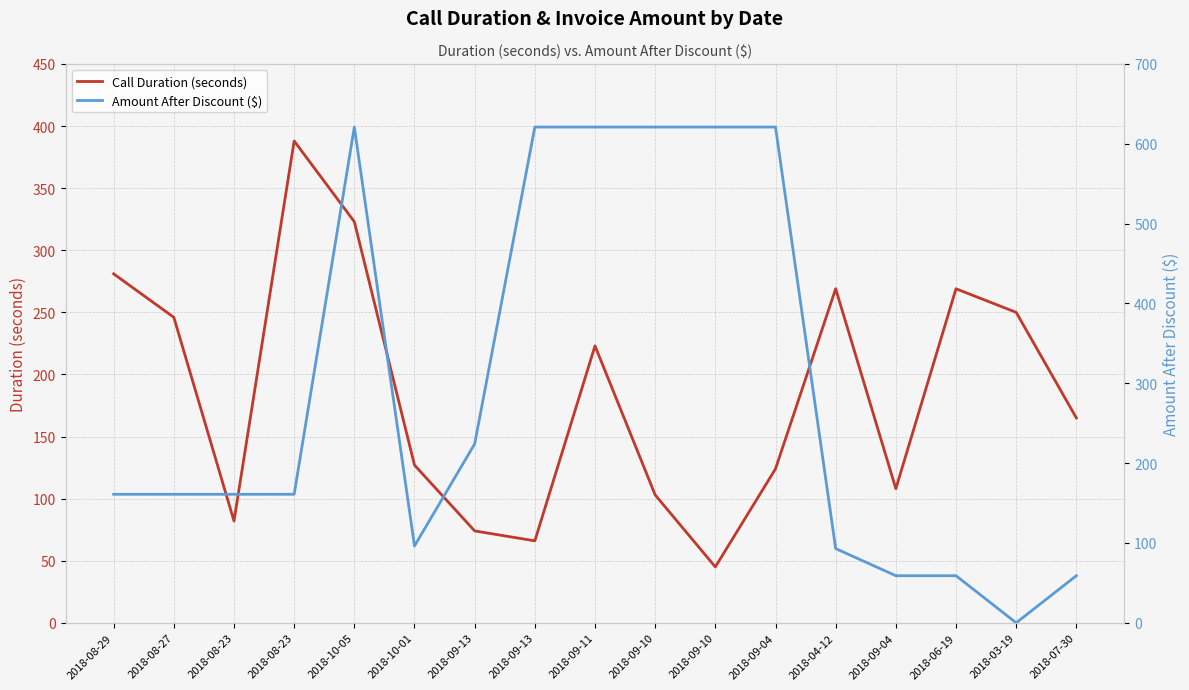

Reading left to right, extract all data points from this chart.

Call Duration (seconds): 281.0	246.0	82.0	388.0	323.0	127.0	74.0	66.0	223.0	103.0	45.0	124.0	269.0	108.0	269.0	250.0	165.0
Amount After Discount ($): 161.0	161.0	161.0	161.0	621.0	96.3	224.1	621.0	621.0	621.0	621.0	621.0	93.0	59.0	59.0	0.0	59.0